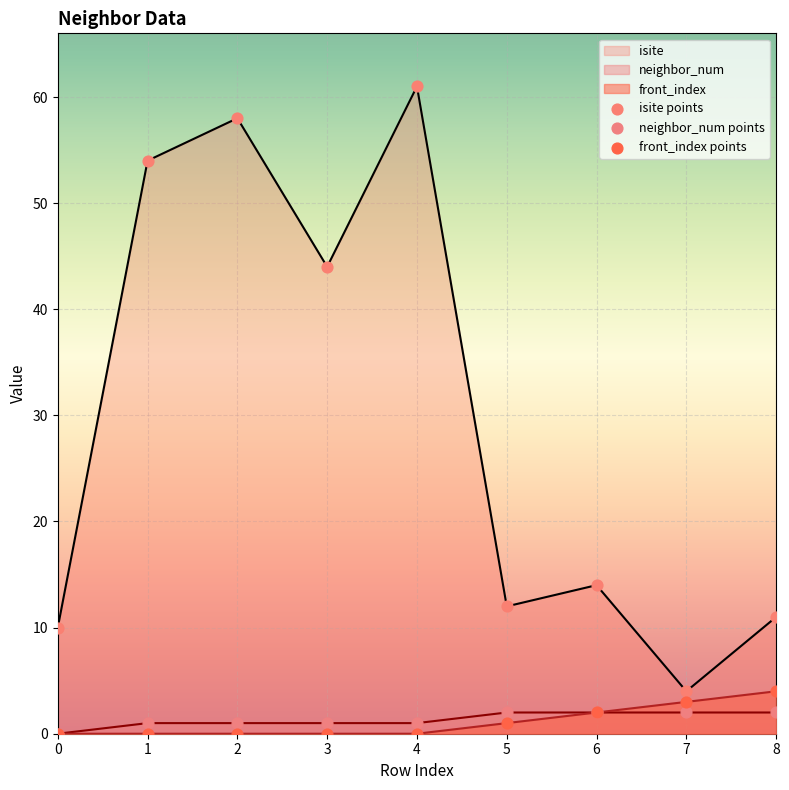

Which series has the largest Y range (max minus min)?

isite